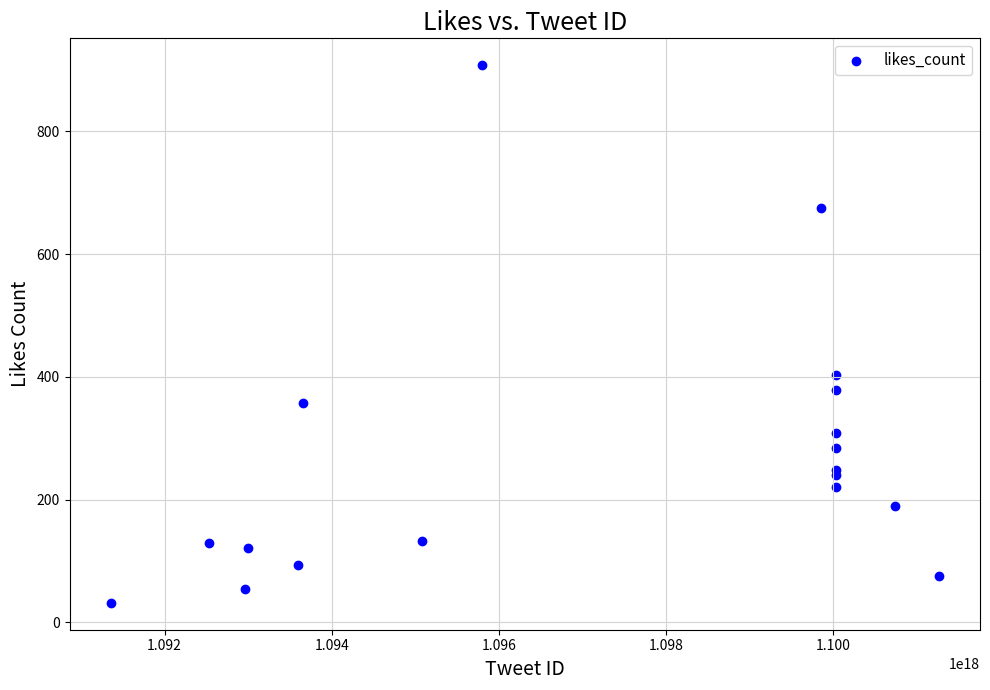

What Y value in the scatter plot is closest to 470?

403